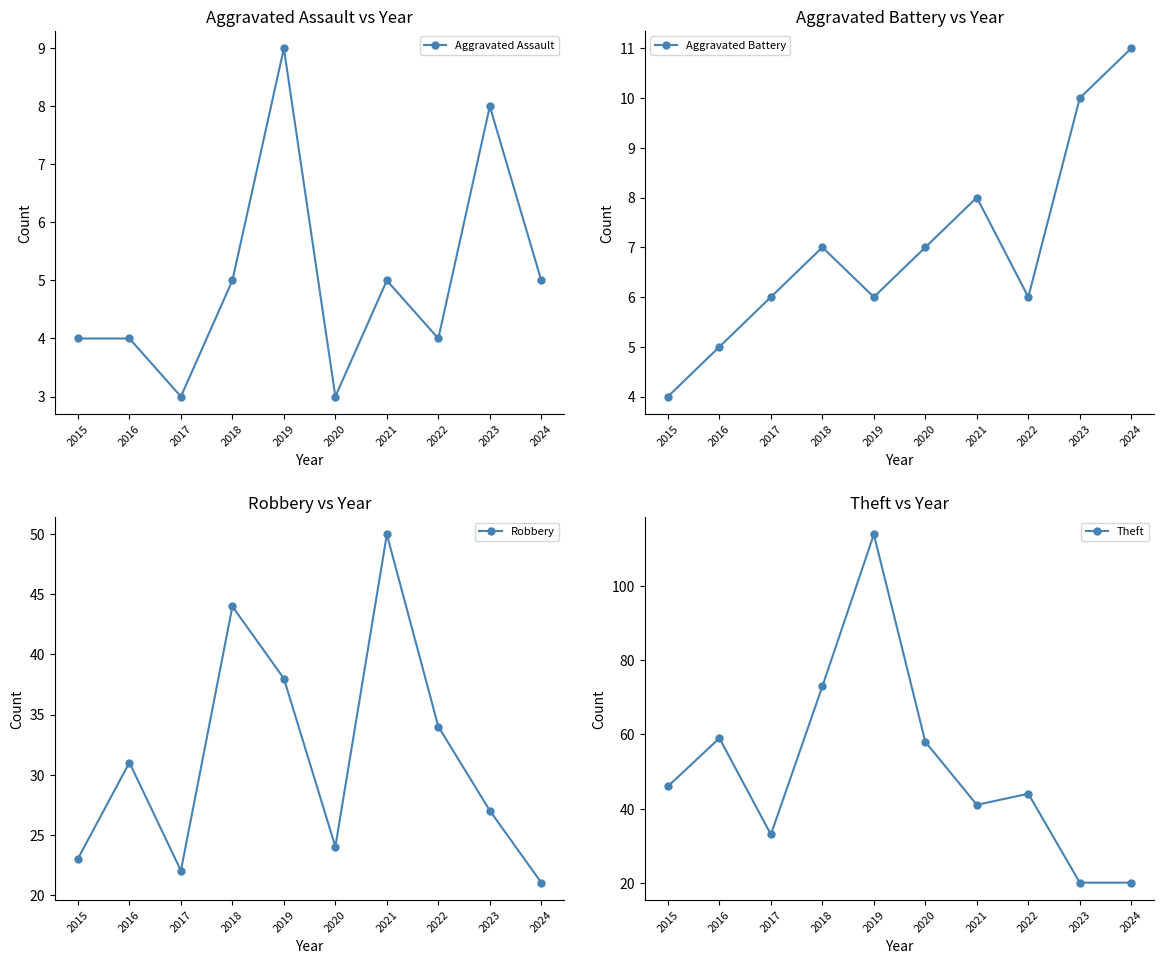

What is the value of the Aggravated Battery point at the 7th from the left?

8